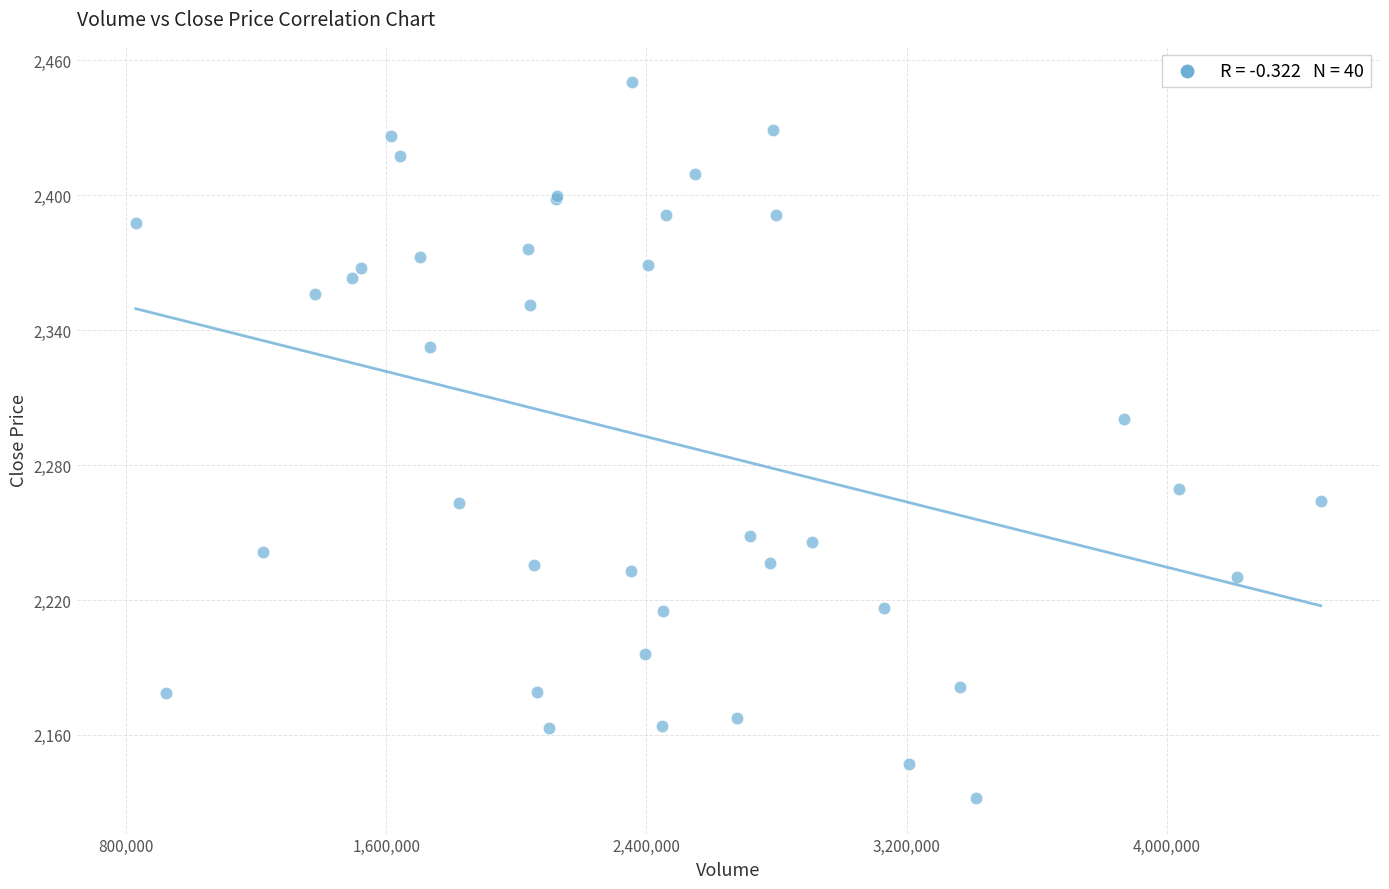

What Y value in the scatter plot is closest to 2291?

2300.4